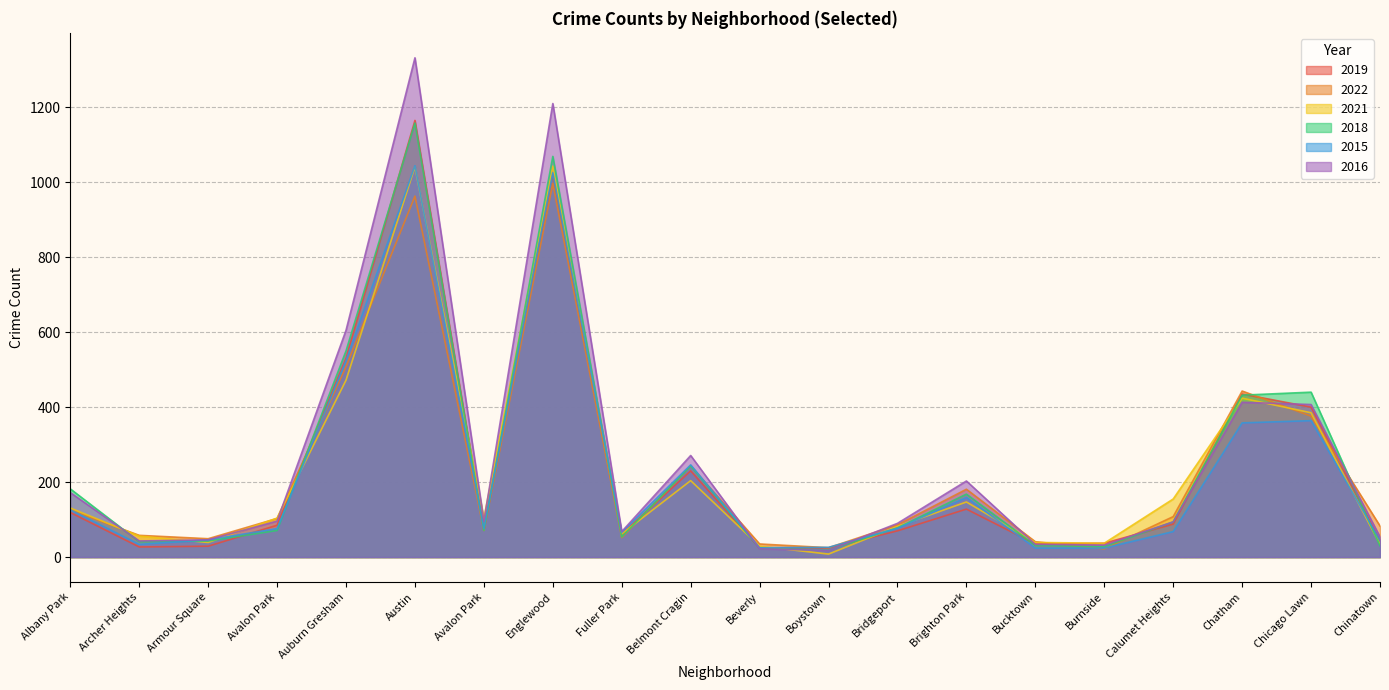

What is the greatest value displayed?

1332